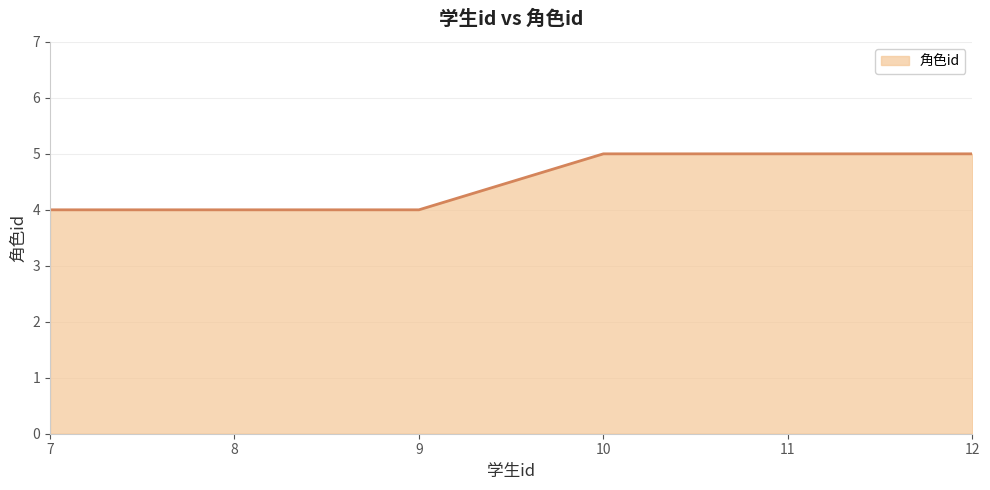

Approximately how many times larger is the value at 8 compared to 12?

0.8